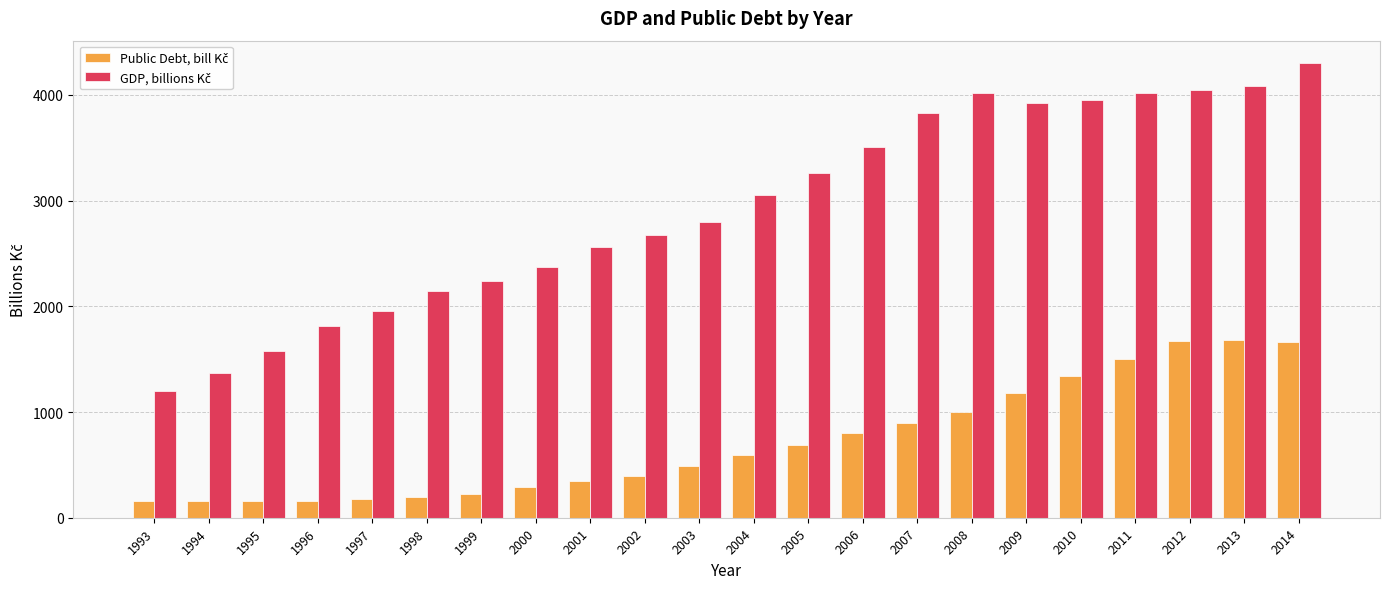

What is the total value across all series at 2002?

3070.5